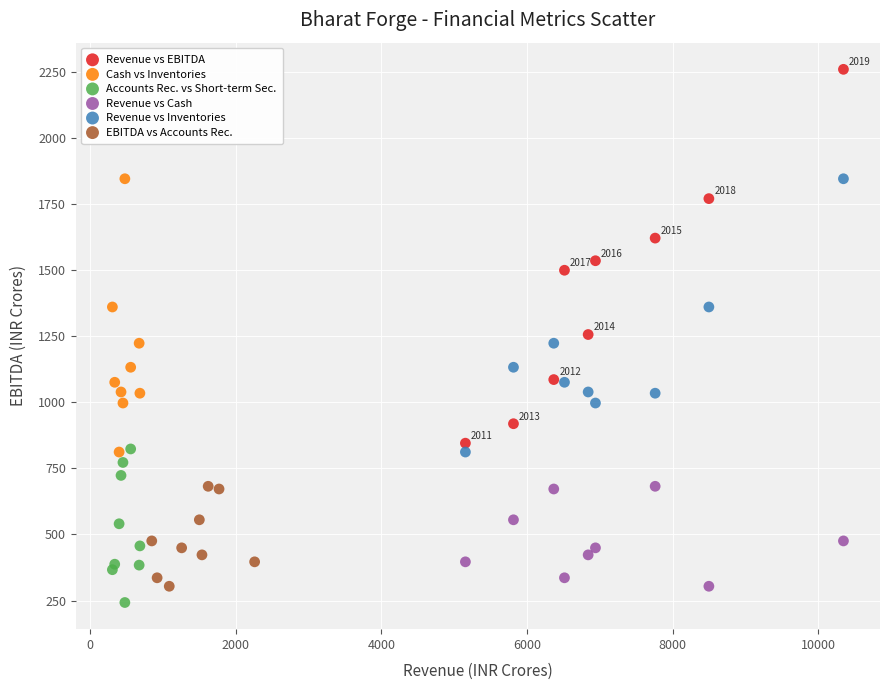

Which series reaches the maximum Y coordinate?

Revenue vs EBITDA